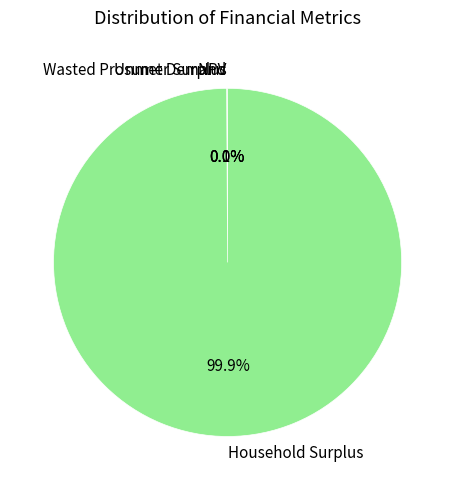

How much of the chart is everything except Household Surplus?

0.1%